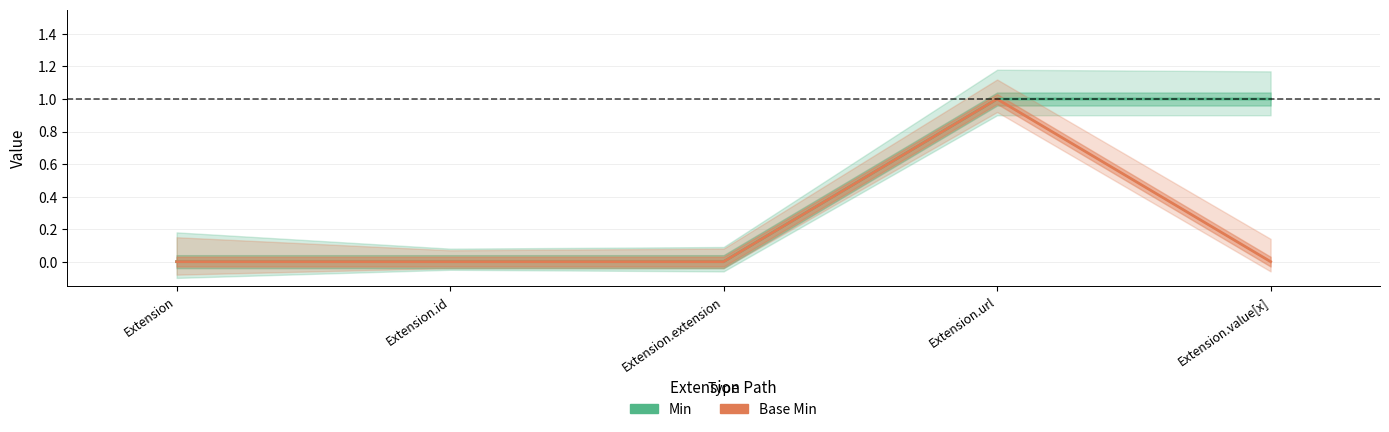

At which label is Min closest to 0?

Extension